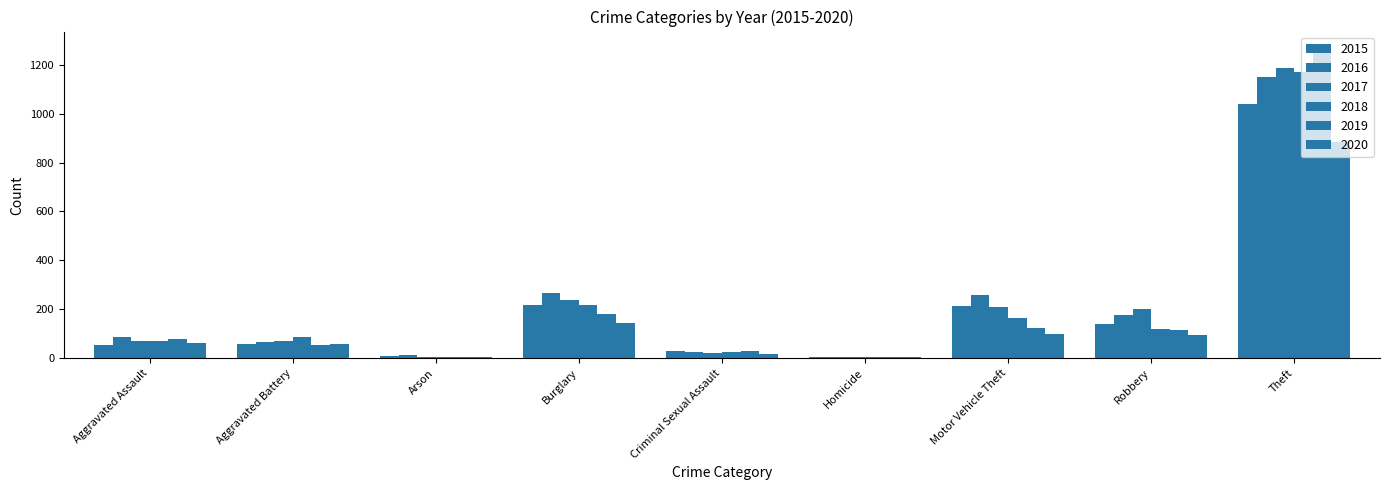

Are the bars horizontal?

No